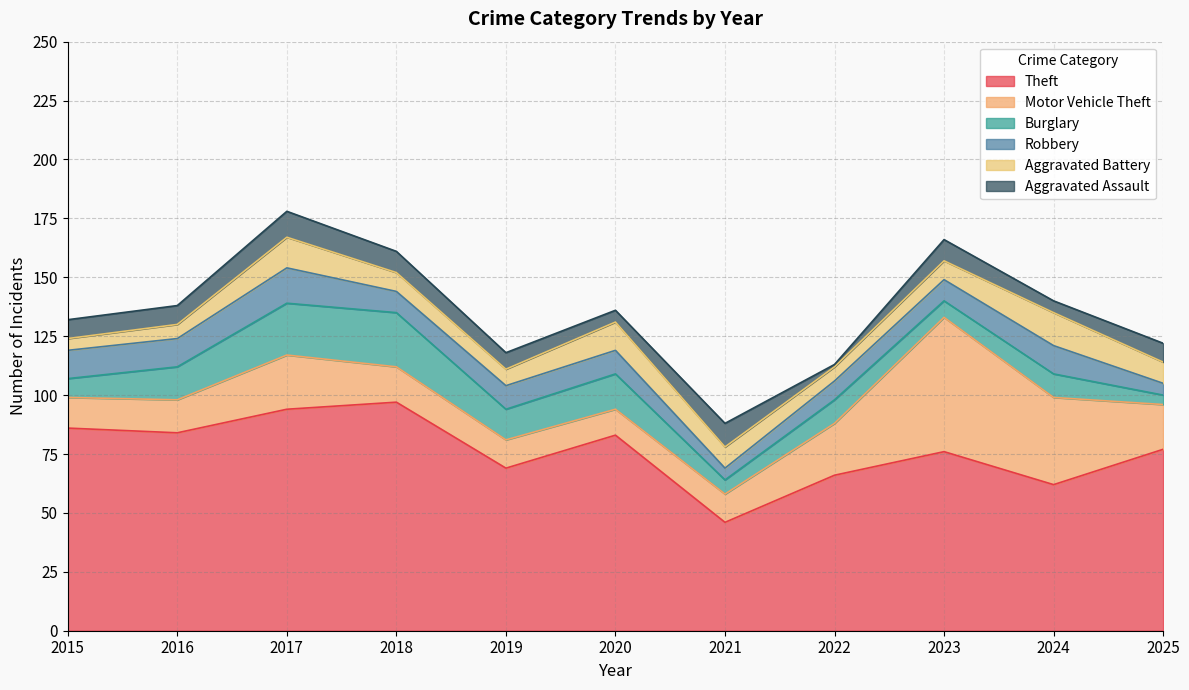

What are all the series names shown in the legend?

Theft, Motor Vehicle Theft, Burglary, Robbery, Aggravated Battery, Aggravated Assault